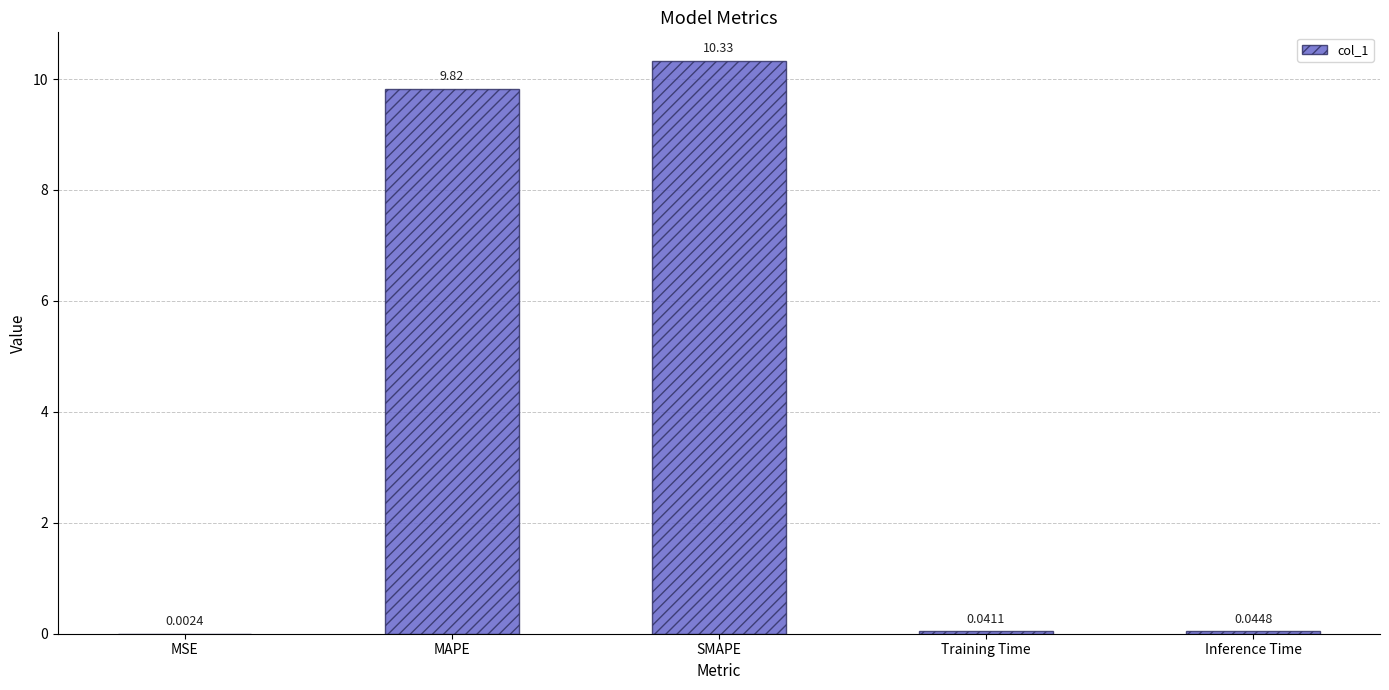

Where is the data nearest to the value 5?

MAPE